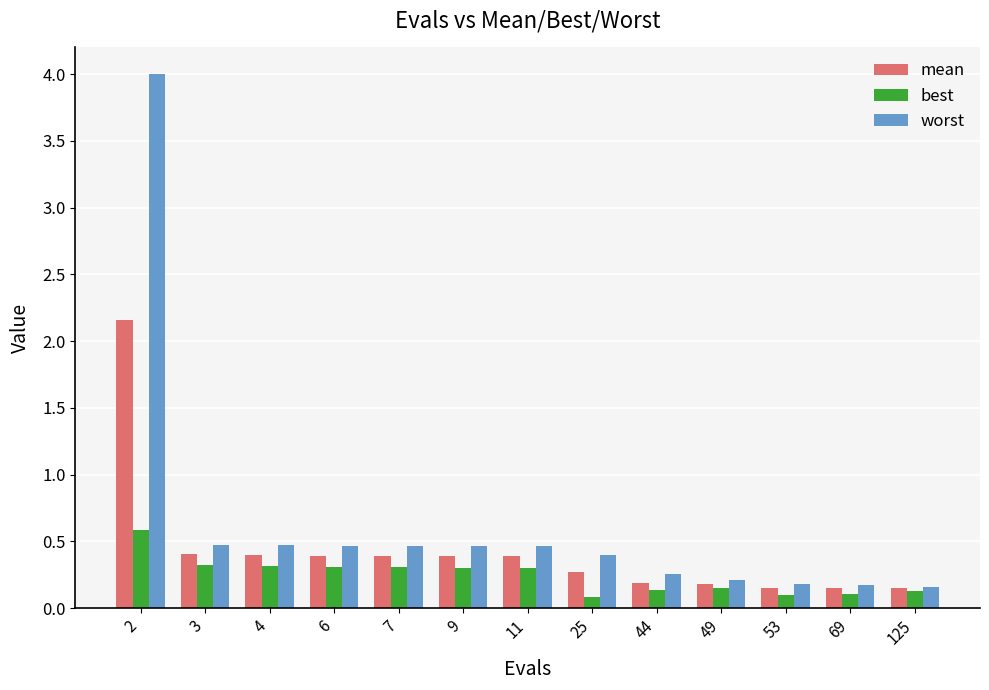

What is the maximum value shown in the chart?

4.0